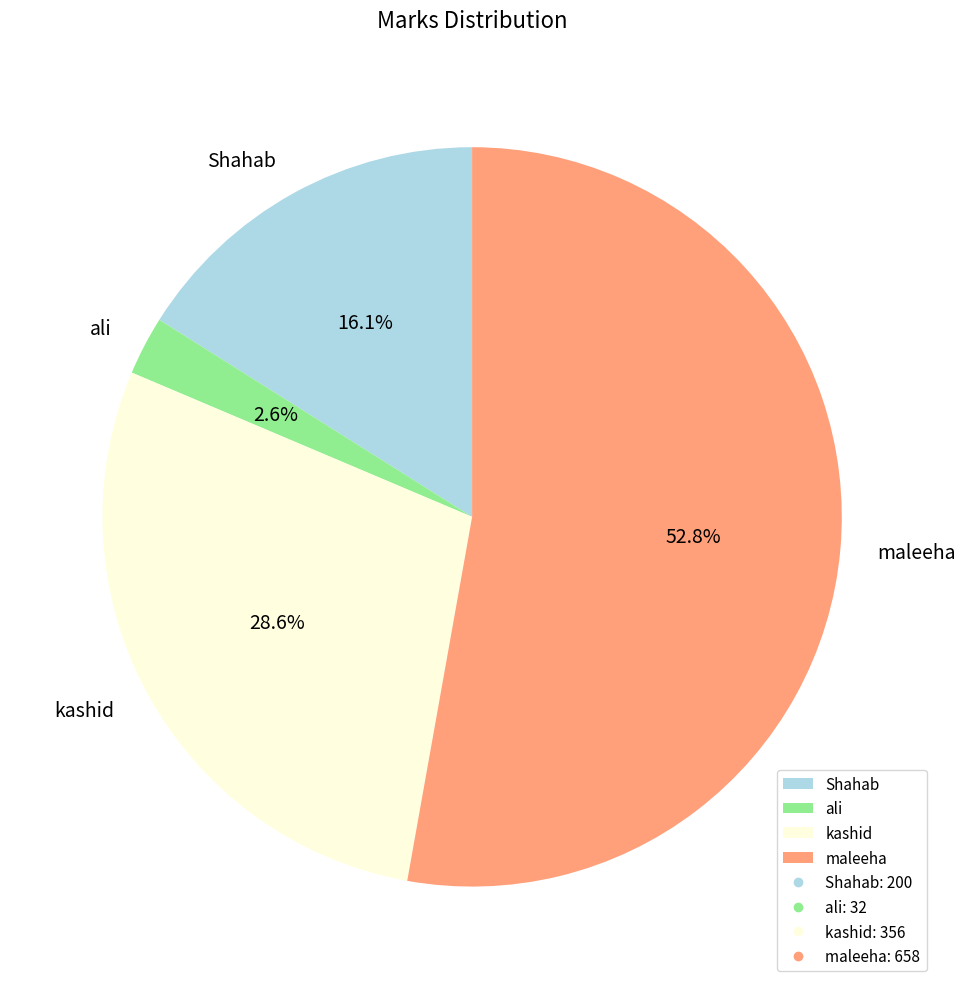

True or false: maleeha accounts for 53% of the total.

True